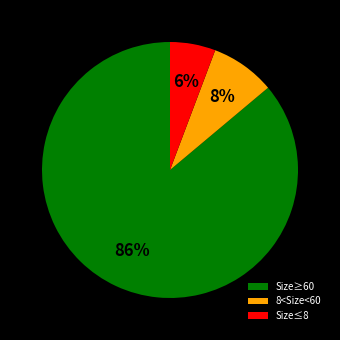

Between Size≤8 and Size≥60, which is larger?

Size≥60